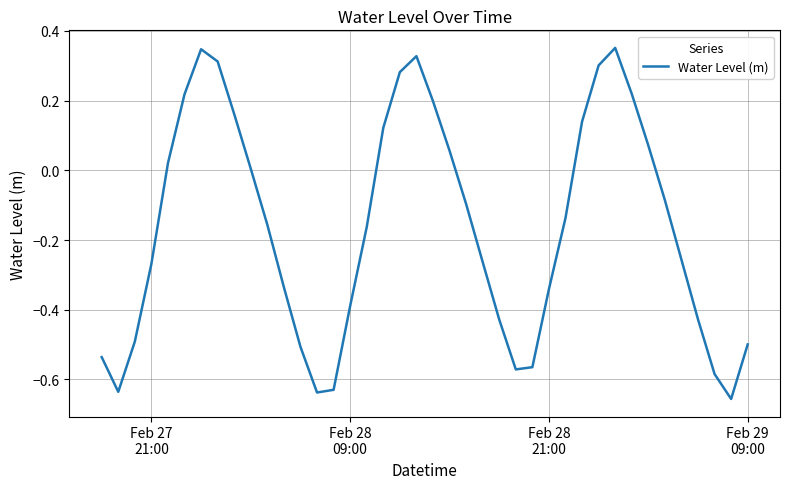

What is the difference between the maximum and minimum values?

1.0